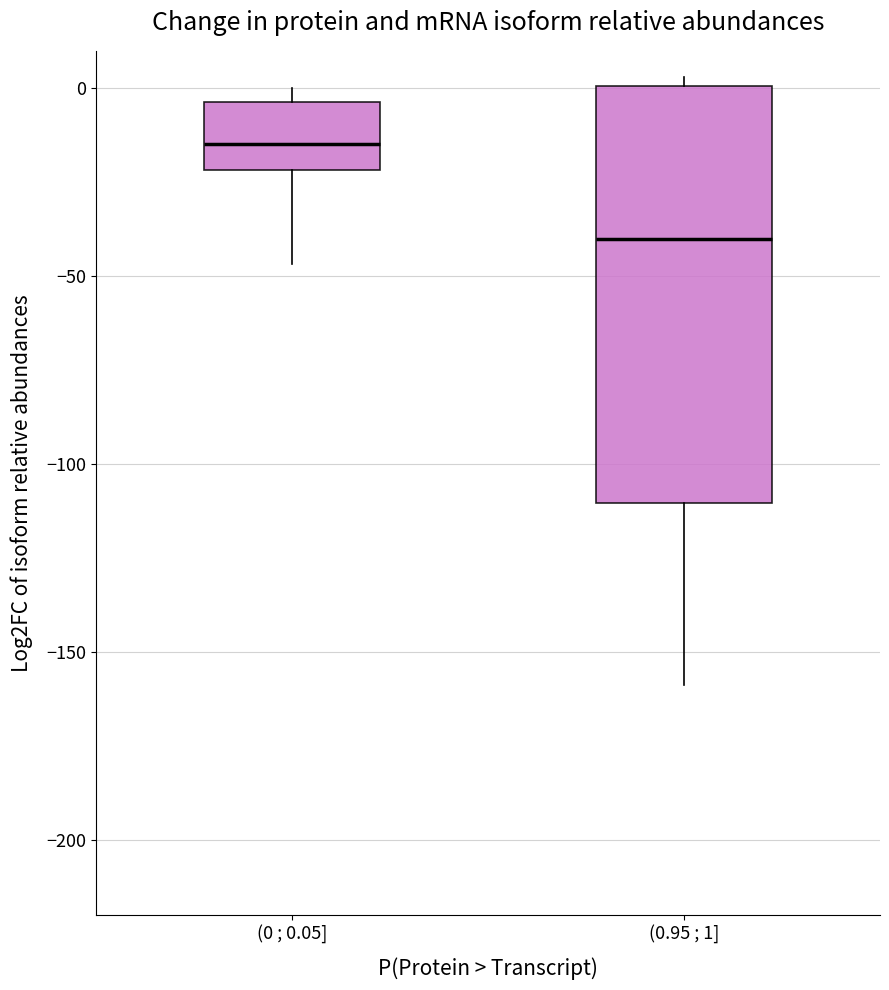

Reading left to right, transcribe this box plot: for each box, give where its median line is, the range the box spans, and where its two whiskers end, as read against the y-axis. The values are not printed on the chart, so give them approximately, as read against the axis.

(0 ; 0.05]: median -15, box -20 to -5, whiskers -45 to 0
(0.95 ; 1]: median -40, box -110 to 0, whiskers -160 to 5